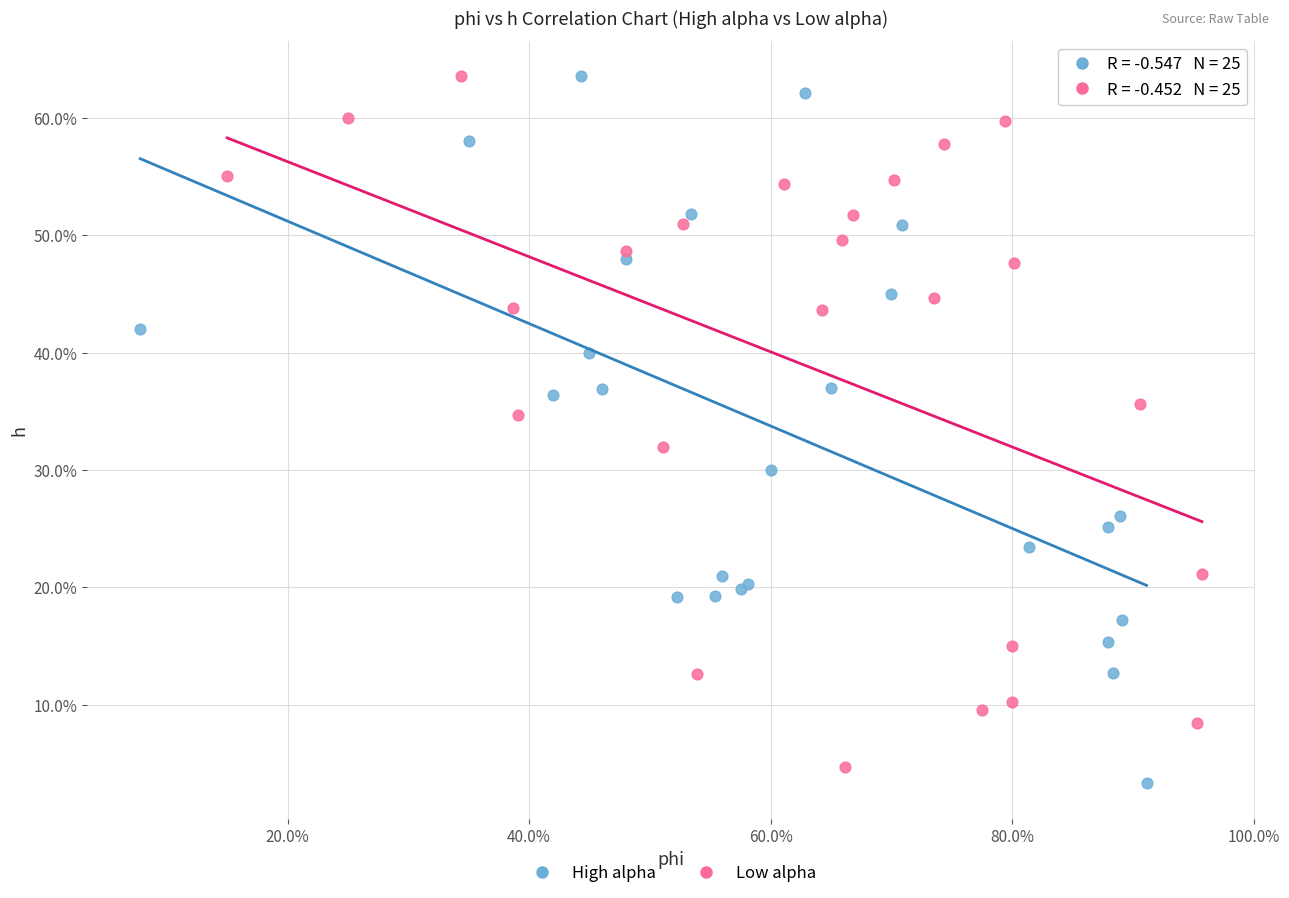

Which series has the widest spread of Y values?

High alpha